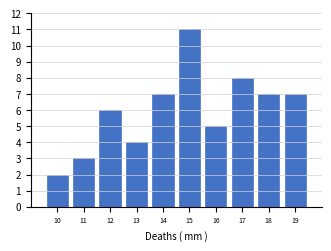

What is the height of the bar covering 15.5 to 16.5 on the x-axis? The values are not printed on the chart, so give them approximately, as read against the axis.

5